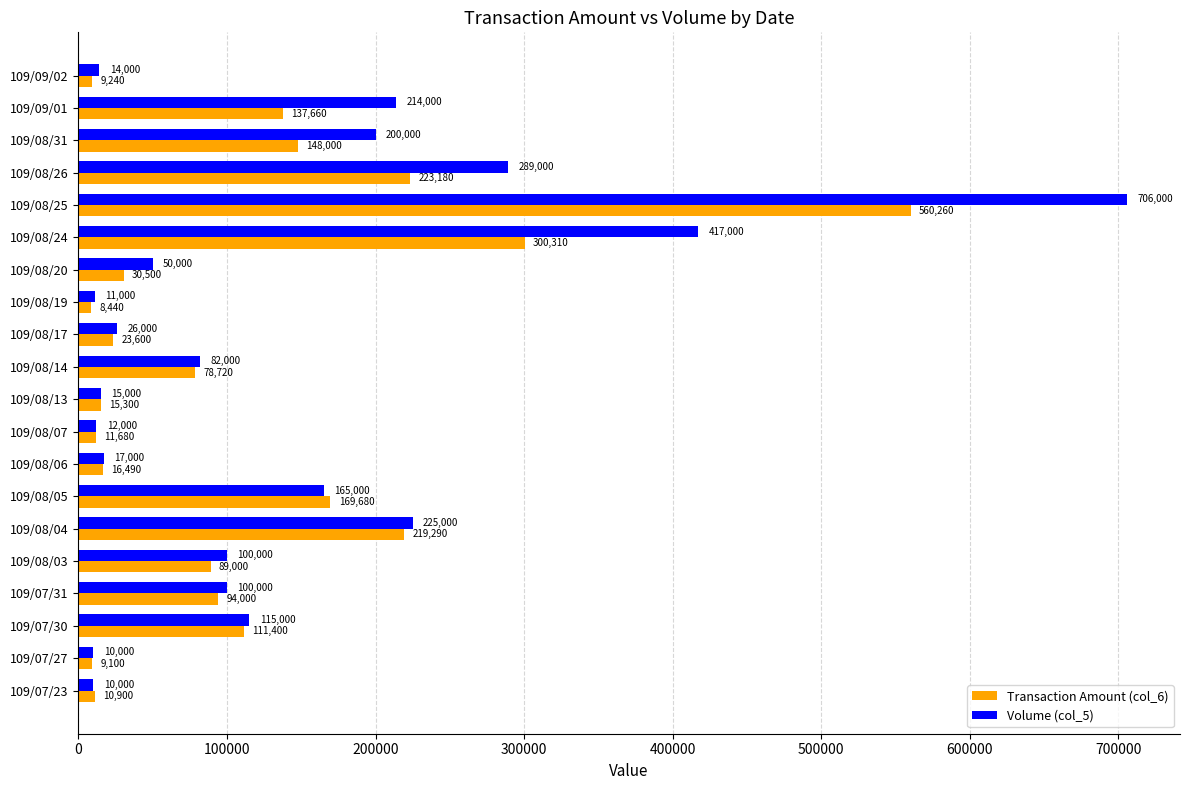

Which series changed the most between 109/08/17 and 109/08/31?

Volume (col_5)